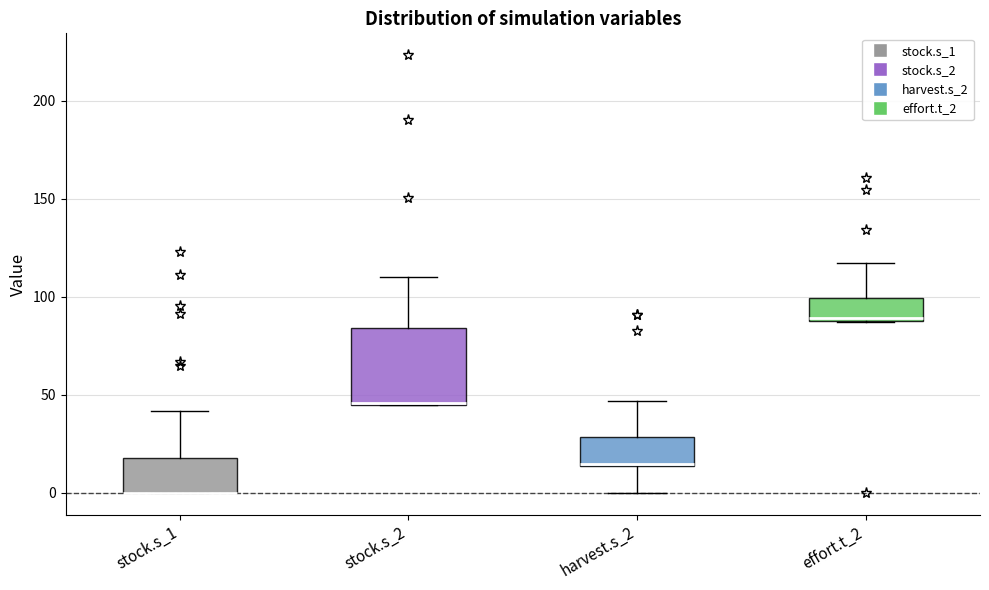

Where does the upper whisker of the box for stock.s_2 end on the y-axis? The values are not printed on the chart, so give them approximately, as read against the axis.

110